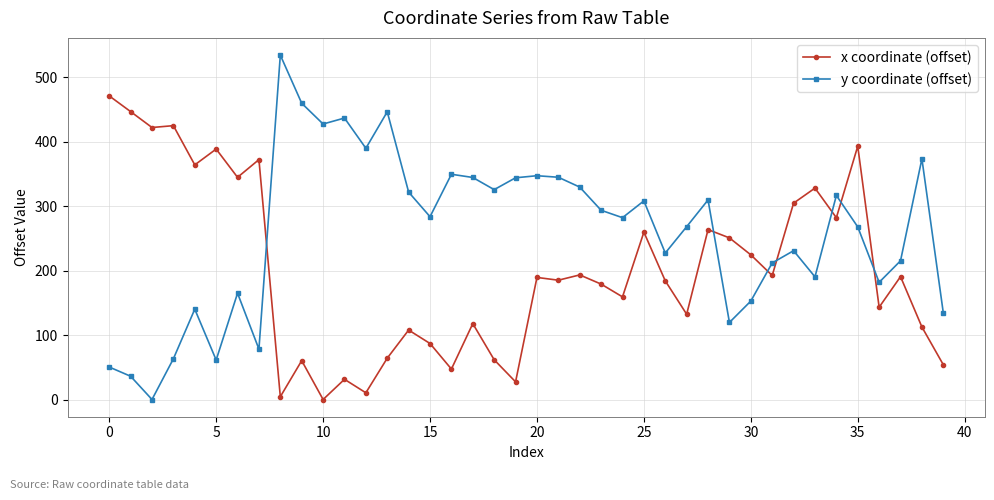

Which series has the largest total across all categories?

y coordinate (offset)